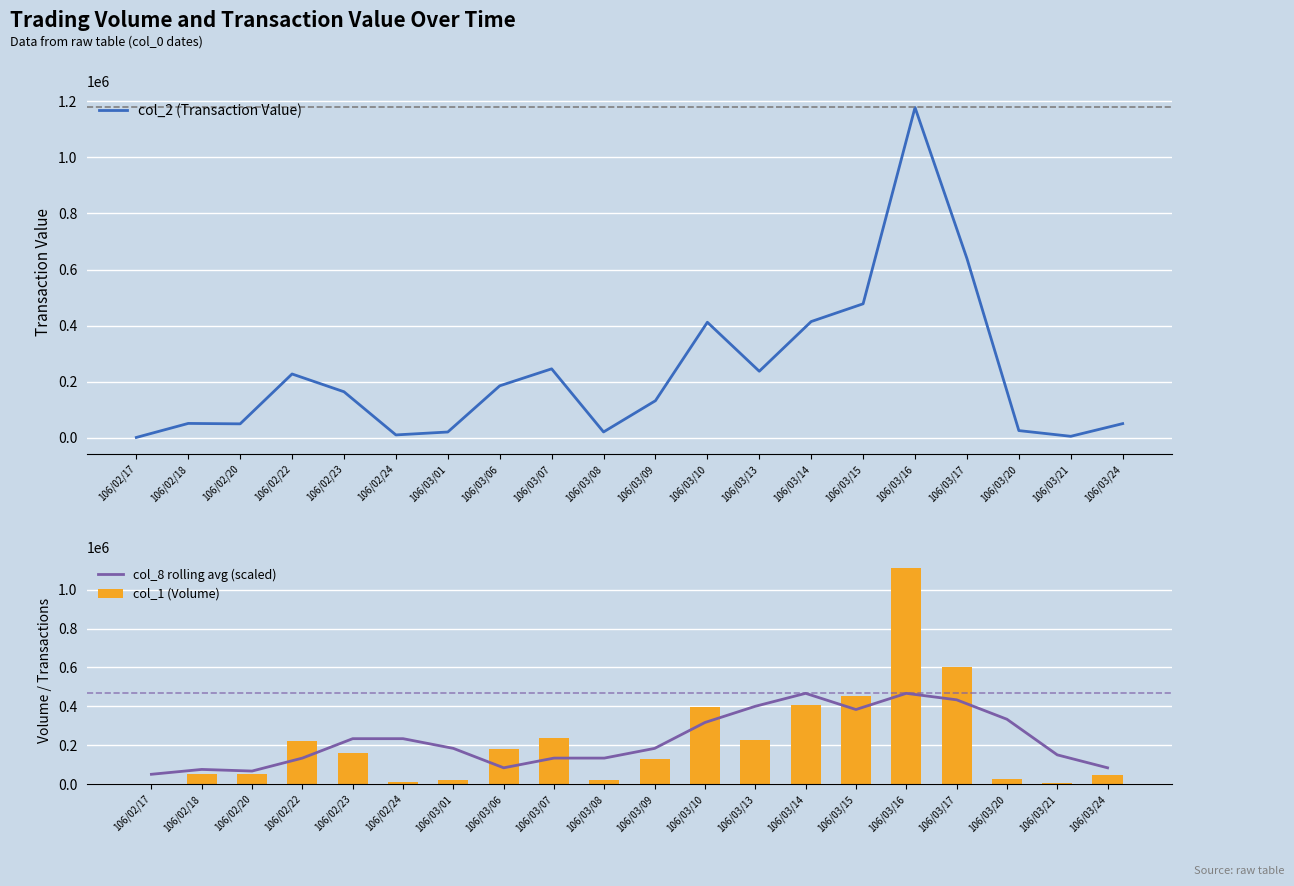

The col_8 rolling avg (scaled) series shows 26547.8 at 106/02/18. True or false?

False